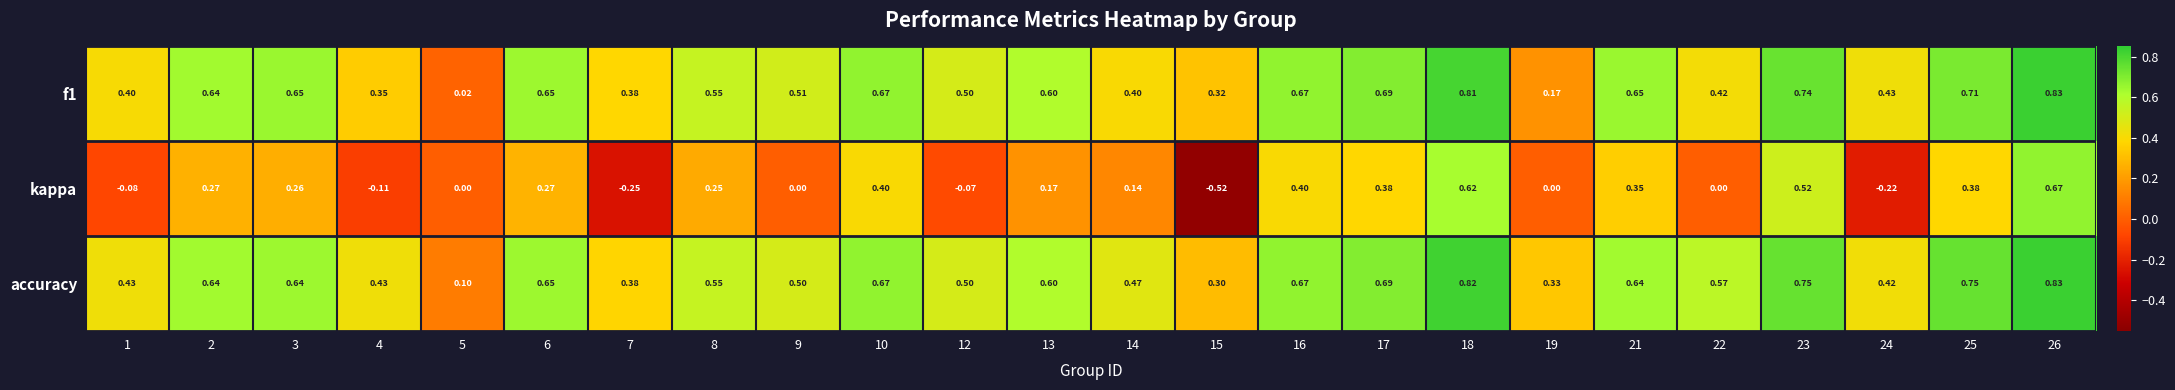

Which series changed the most between 4 and 22?

accuracy